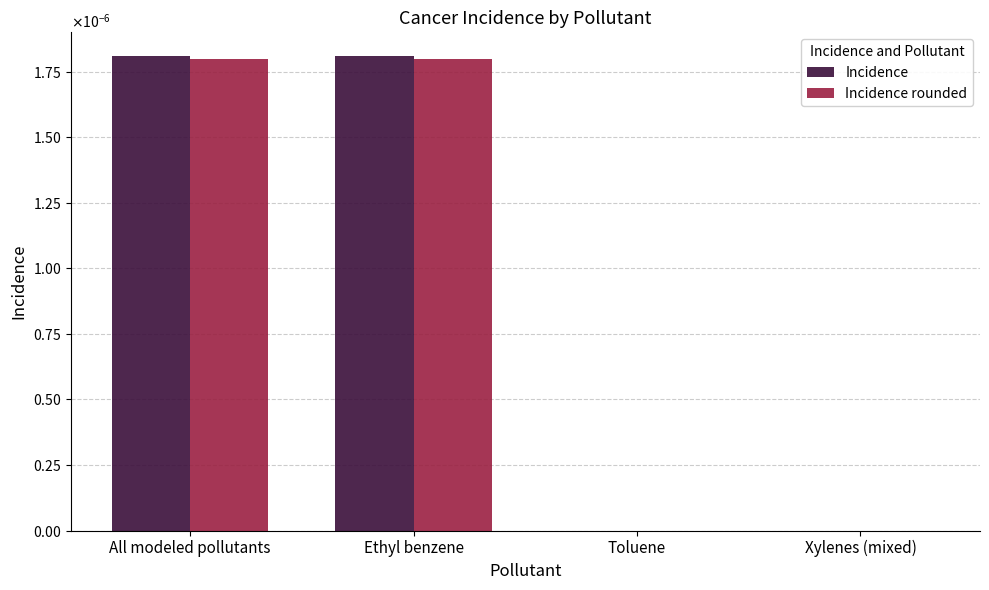

What are all the series names shown in the legend?

Incidence, Incidence rounded